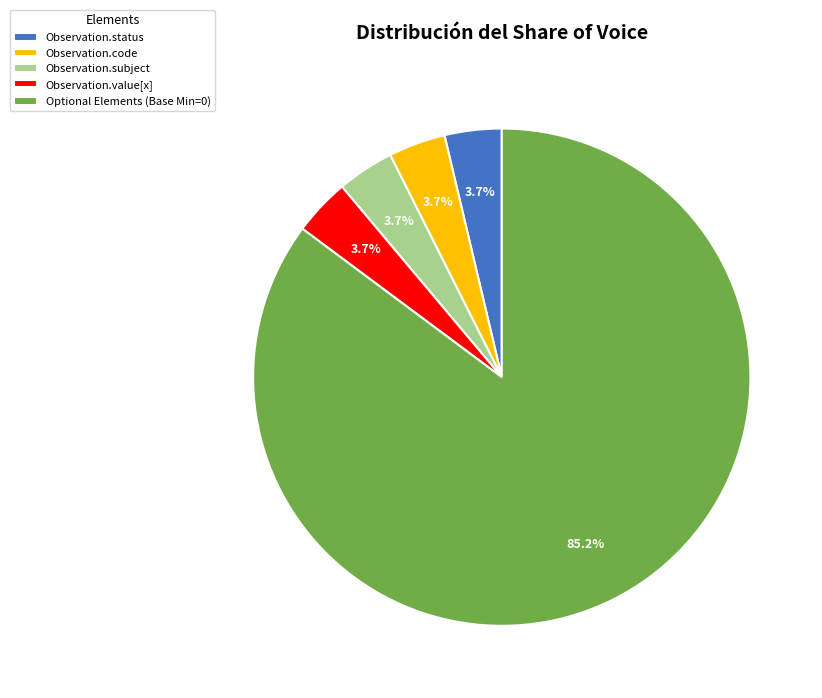

Approximately how many times larger is the value at Observation.status compared to Observation.subject?

1.0